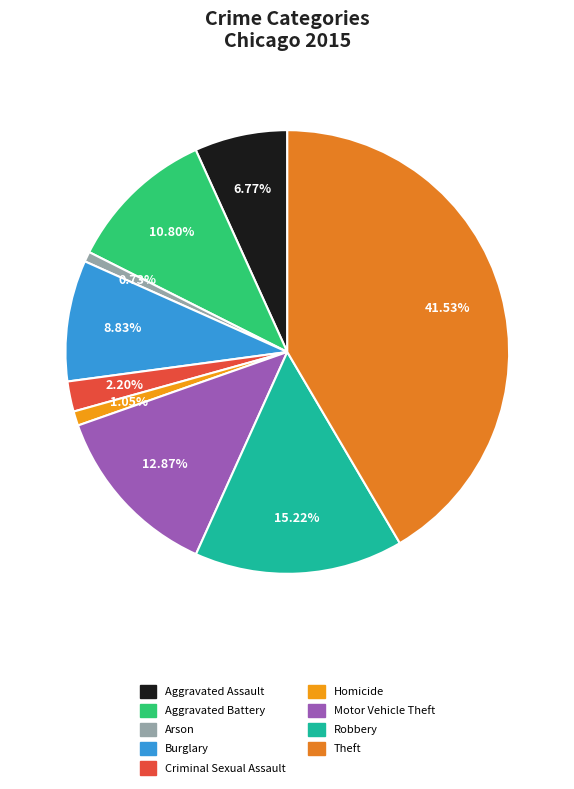

To the nearest percent, what is the difference between the Homicide and Aggravated Assault slice percentages?

6%